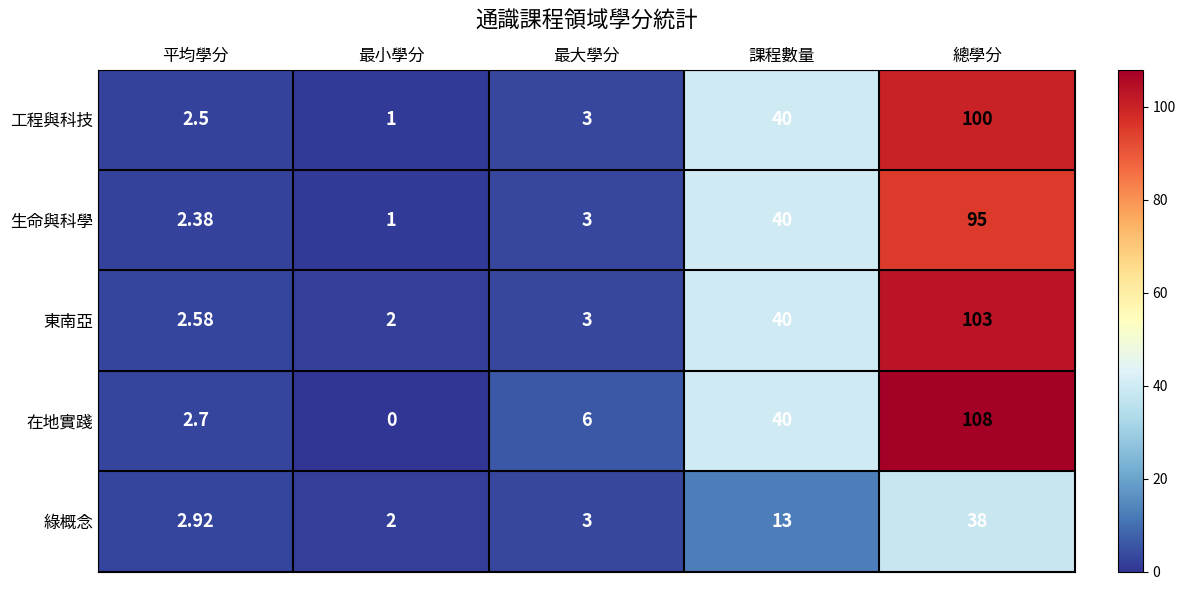

At which label does 工程與科技 reach its minimum?

最小學分